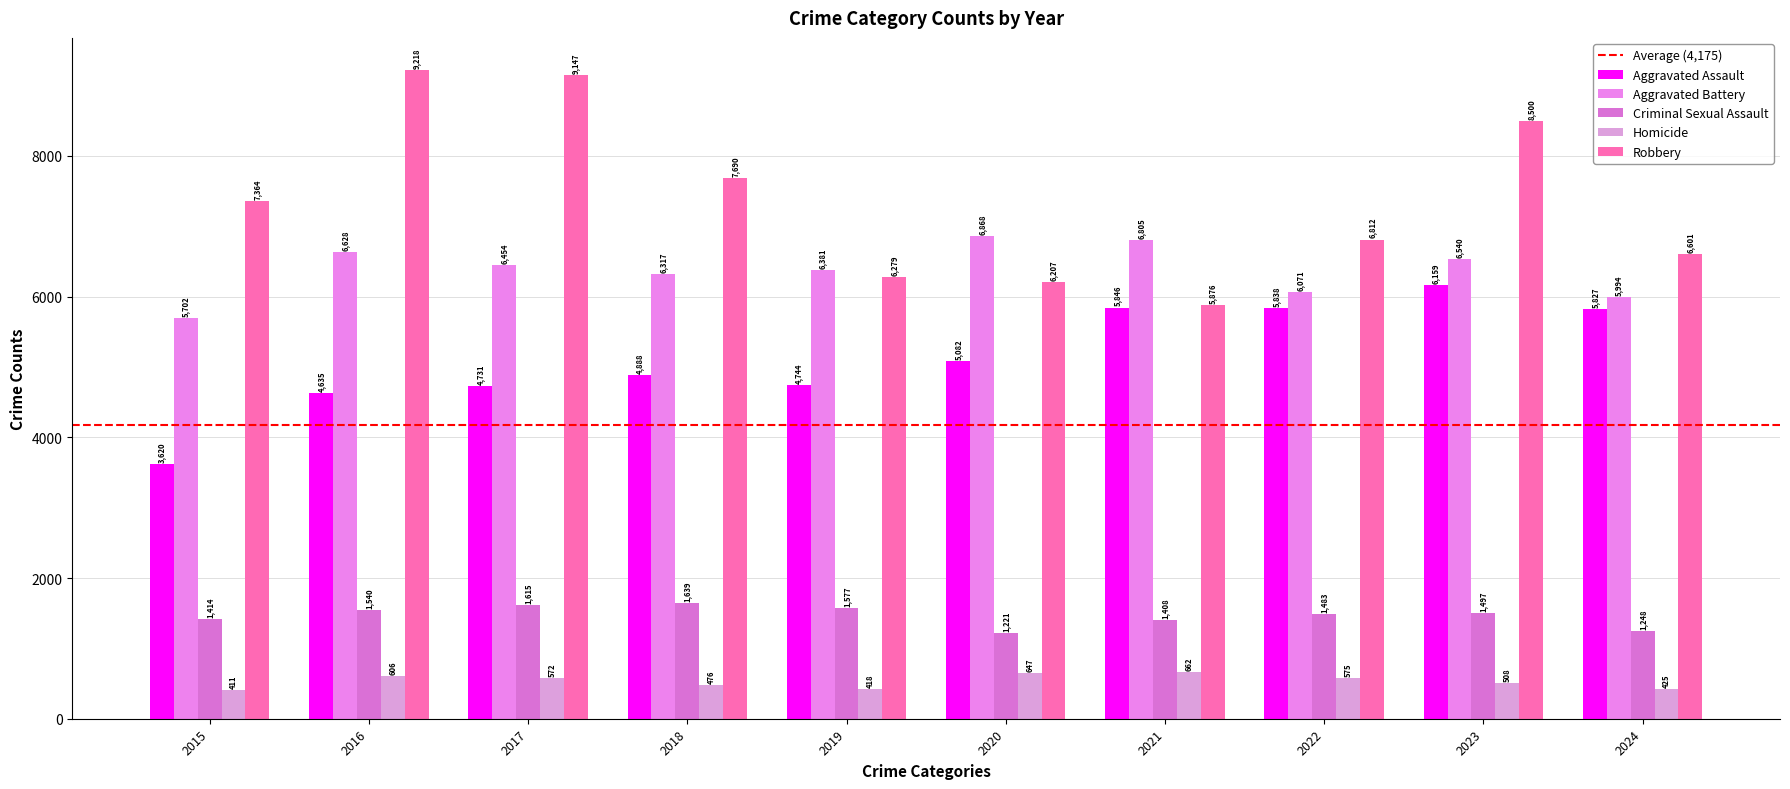

How many categories are shown in the chart?

10